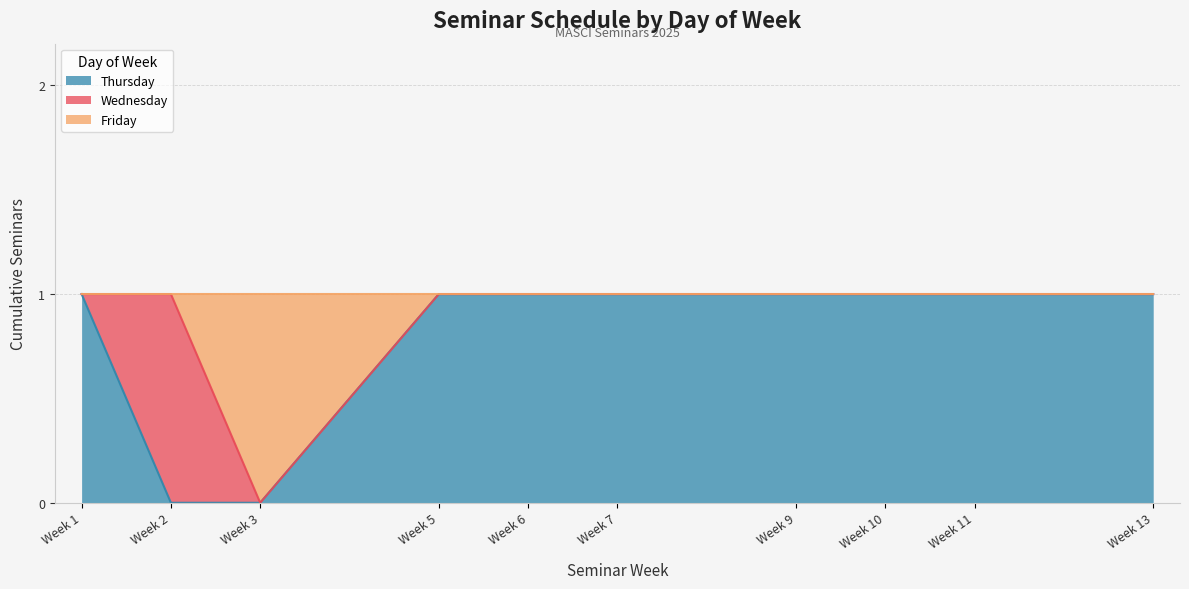

What are all the series names shown in the legend?

Thursday, Wednesday, Friday